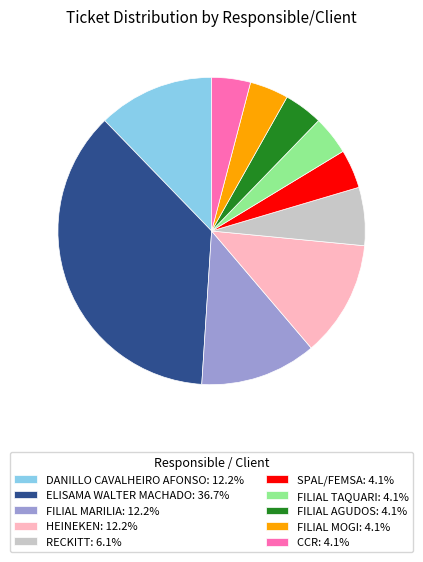

What is the ratio of the value at RECKITT: 6.1% to the value at FILIAL AGUDOS: 4.1%?

1.5